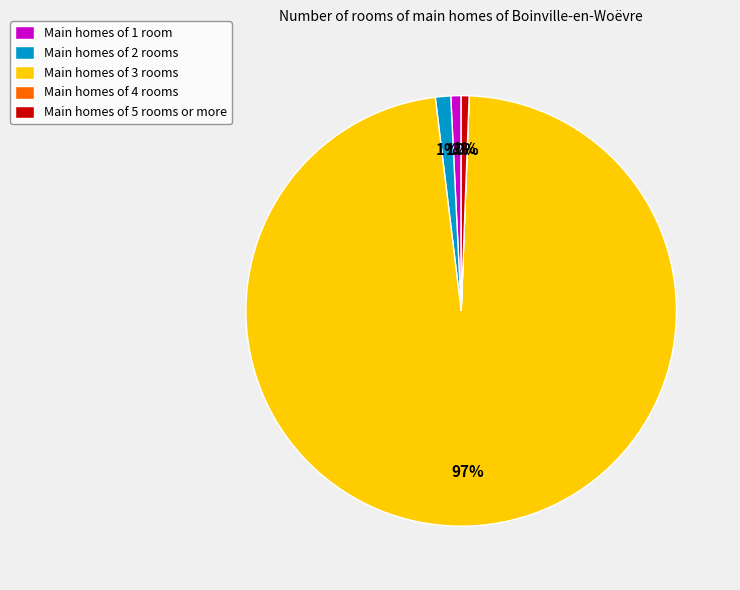

Is there any slice that represents more than half of the pie?

Yes